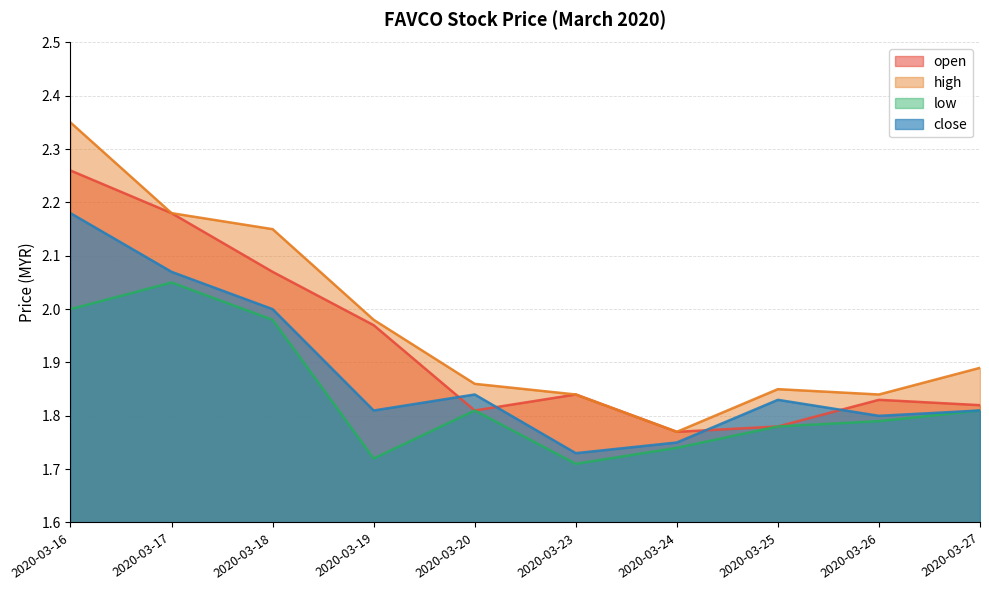

True or false: close has a value of 0.6 at 2020-03-24.

False